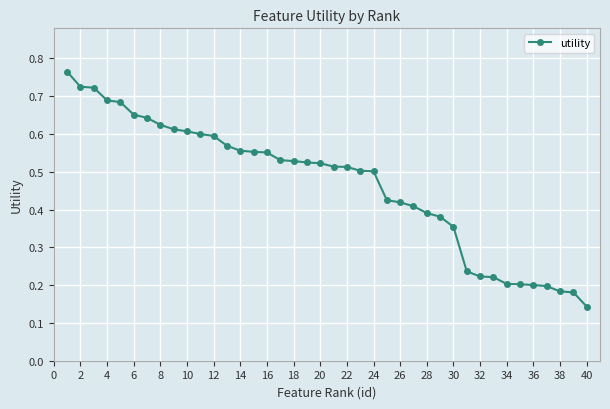

Count the values in the range 0 to 1.

40